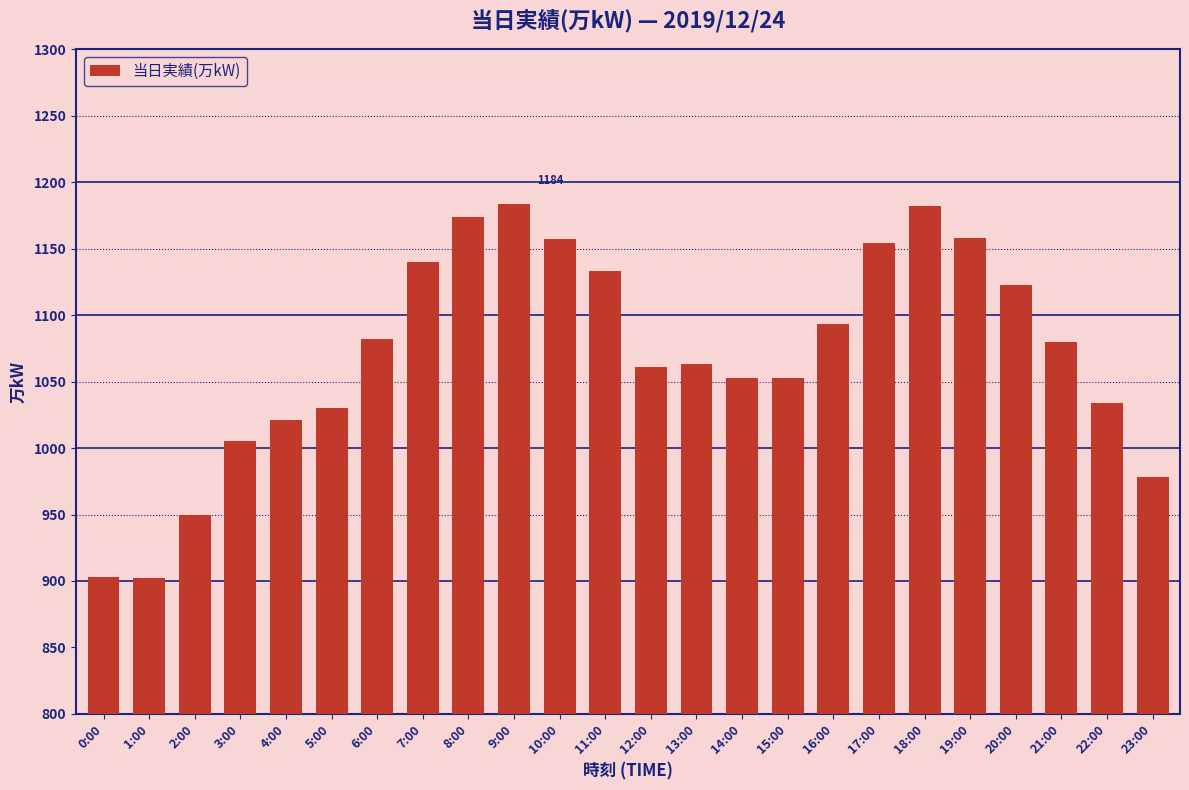

Does the chart contain stacked bars?

No